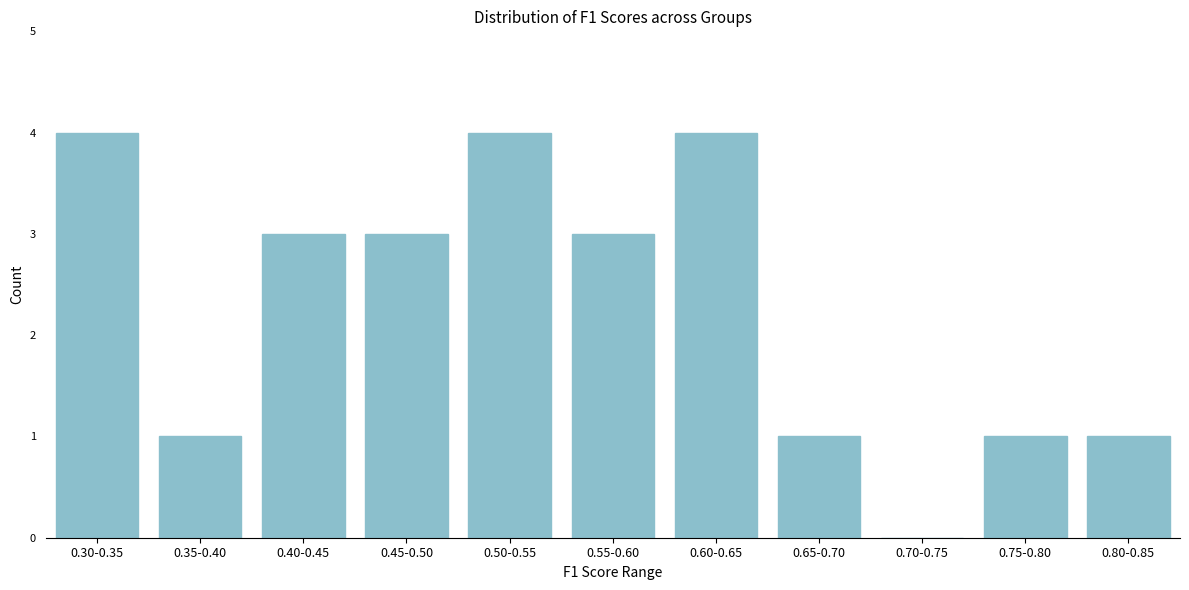

Reading left to right, list all the values displayed in this chart.

0.30-0.35=4	0.35-0.40=1	0.40-0.45=3	0.45-0.50=3	0.50-0.55=4	0.55-0.60=3	0.60-0.65=4	0.65-0.70=1	0.70-0.75=0	0.75-0.80=1	0.80-0.85=1